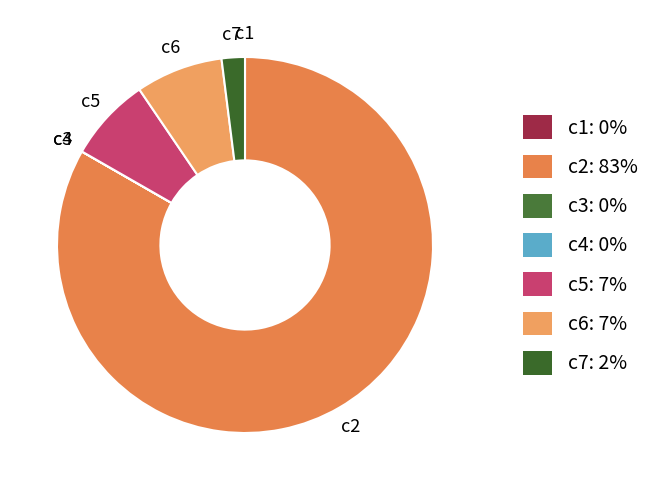

Is there any slice that represents more than half of the pie?

Yes